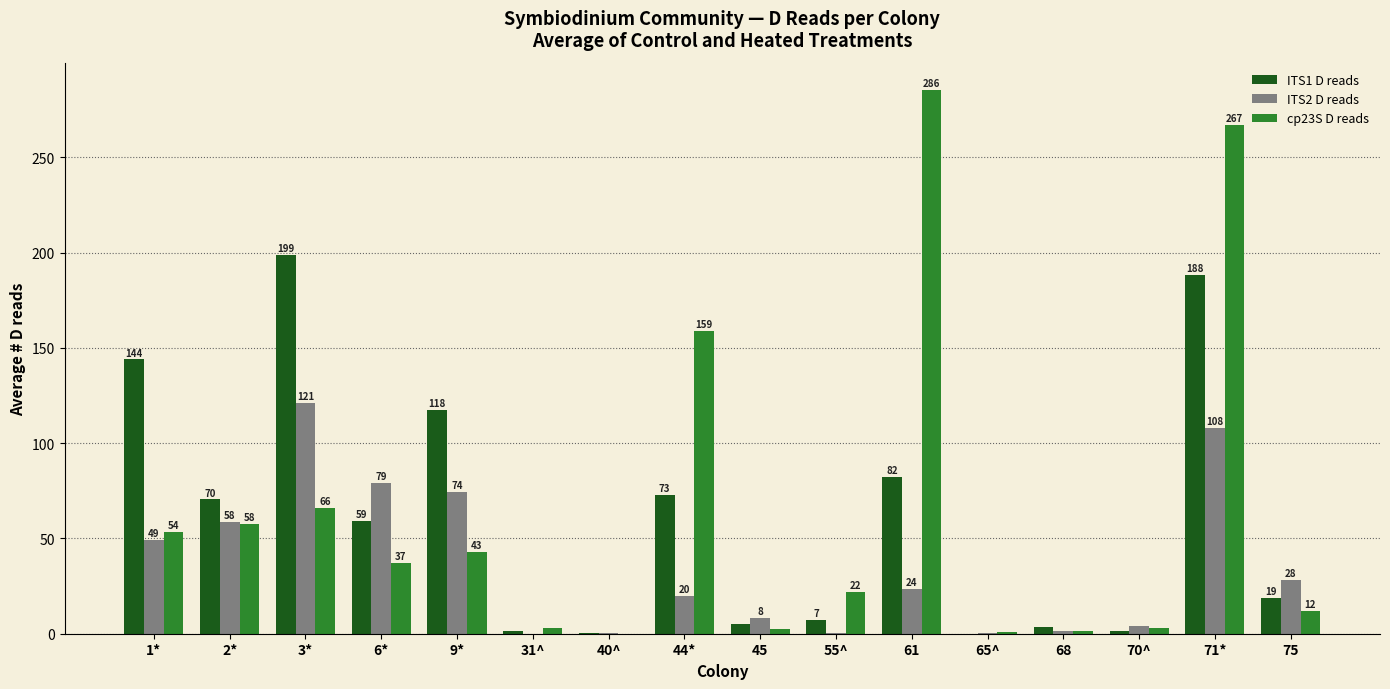

Is it true that cp23S D reads equals 37.0 at 6*?

True